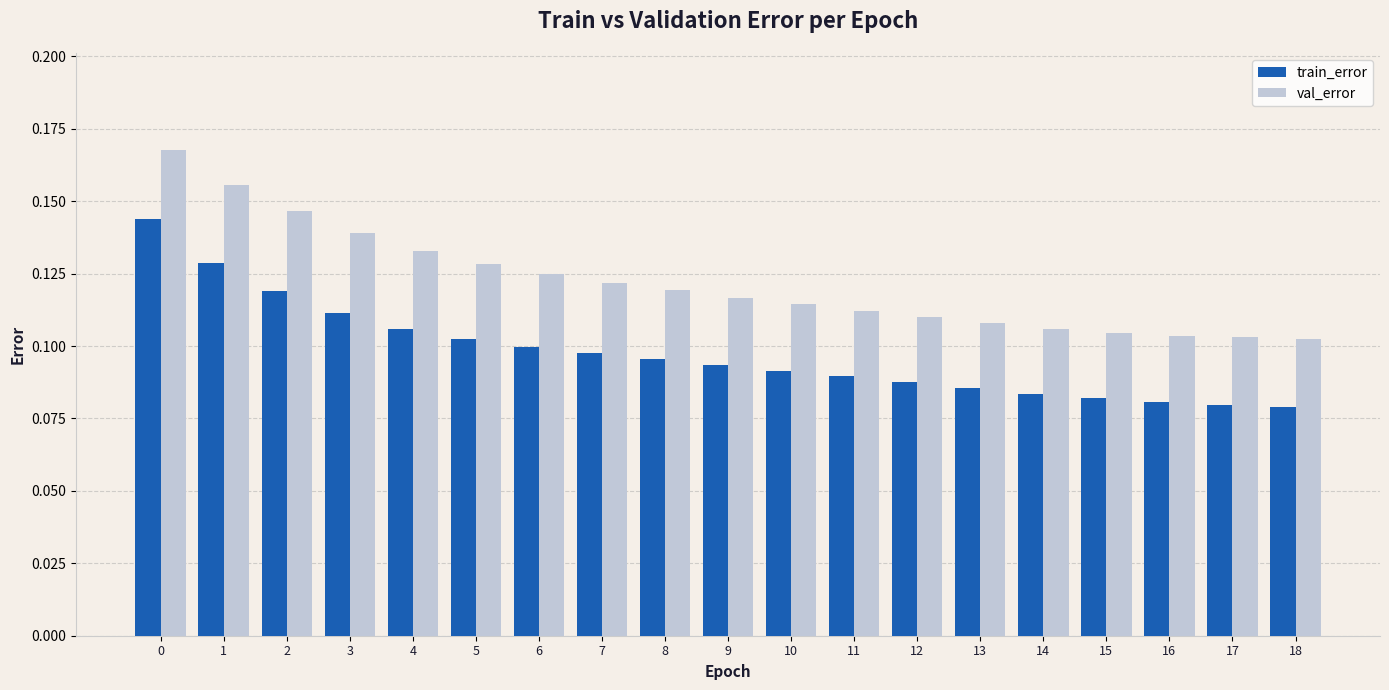

What are all the series names shown in the legend?

train_error, val_error